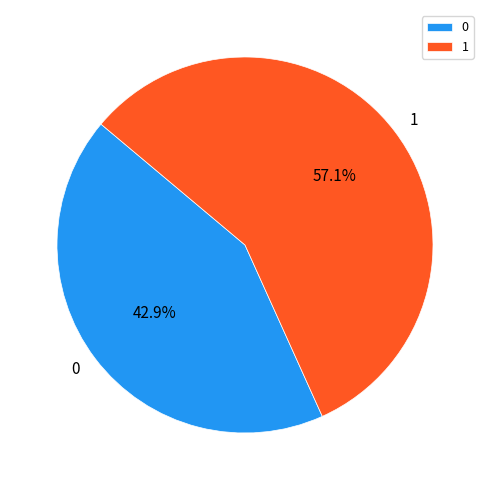

Approximately how many times larger is the value at 1 compared to 0?

1.3